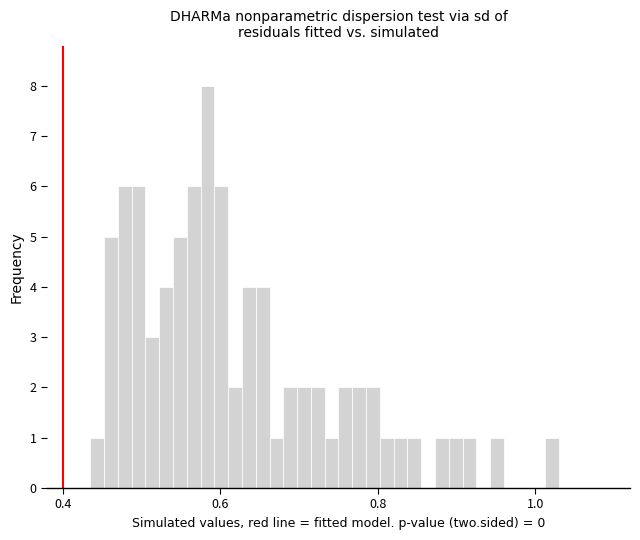

Read against the x-axis, roughly where is the centre of the tallest bar?

0.58